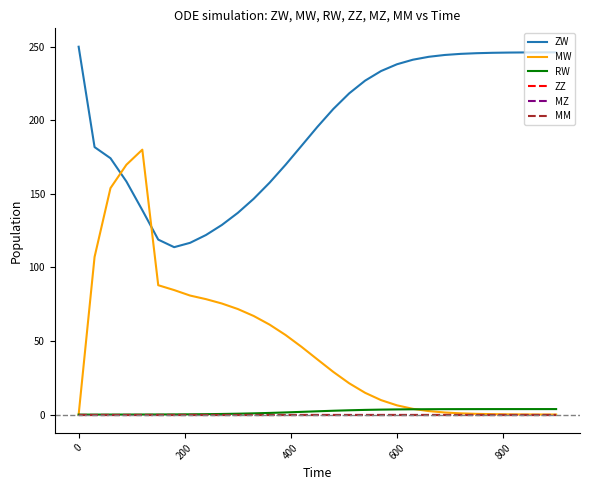

Reading left to right, extract all data points from this chart.

ZW: 250.0	181.8	174.2	158.4	138.9	118.9	113.8	116.7	122.0	128.9	137.1	146.7	157.6	169.8	182.6	195.5	207.7	218.3	227.0	233.5	238.1	241.2	243.2	244.4	245.1	245.6	245.9	246.0	246.1	246.2	246.2
MW: 0.0	107.1	153.9	169.8	180.0	87.9	84.6	80.9	78.5	75.5	71.7	67.0	61.1	54.1	46.1	37.5	29.0	21.3	14.8	9.8	6.3	3.9	2.4	1.4	0.8	0.5	0.3	0.2	0.1	0.1	0.0
RW: 0.0	0.0	0.0	0.0	0.1	0.1	0.1	0.2	0.3	0.4	0.6	0.8	1.1	1.5	1.8	2.2	2.6	2.9	3.2	3.4	3.5	3.6	3.7	3.7	3.7	3.7	3.7	3.7	3.7	3.7	3.7
ZZ: 0.0	0.0	0.0	0.0	0.0	0.0	0.0	0.0	0.0	0.0	0.0	0.0	0.0	0.0	0.0	0.0	0.0	0.0	0.0	0.0	0.0	0.0	0.0	0.0	0.0	0.0	0.0	0.0	0.0	0.0	0.0
MZ: 0.0	0.0	0.0	0.0	0.0	0.0	0.0	0.0	0.0	0.0	0.0	0.0	0.0	0.0	0.0	0.0	0.0	0.0	0.0	0.0	0.0	0.0	0.0	0.0	0.0	0.0	0.0	0.0	0.0	0.0	0.0
MM: 0.0	0.0	0.0	0.0	0.0	0.0	0.0	0.0	0.0	0.0	0.0	0.0	0.0	0.0	0.0	0.0	0.0	0.0	0.0	0.0	0.0	0.0	0.0	0.0	0.0	0.0	0.0	0.0	0.0	0.0	0.0